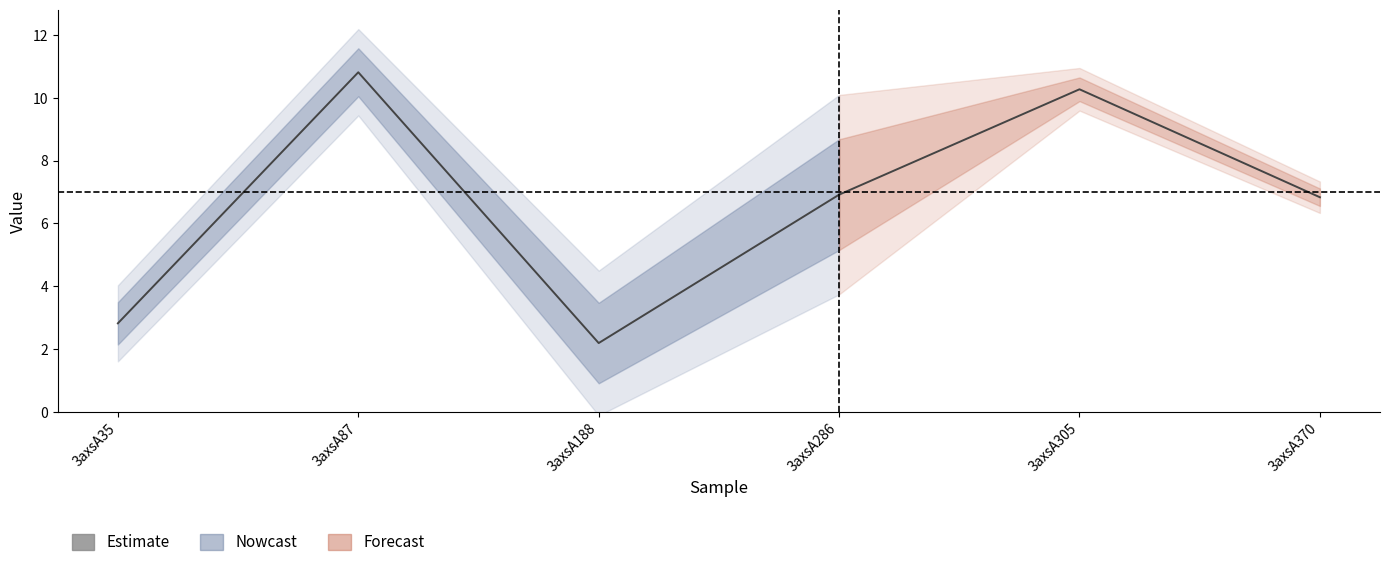

Is the value of col_7 at 3axsA188 greater than the value of col_6 at 3axsA35?

No